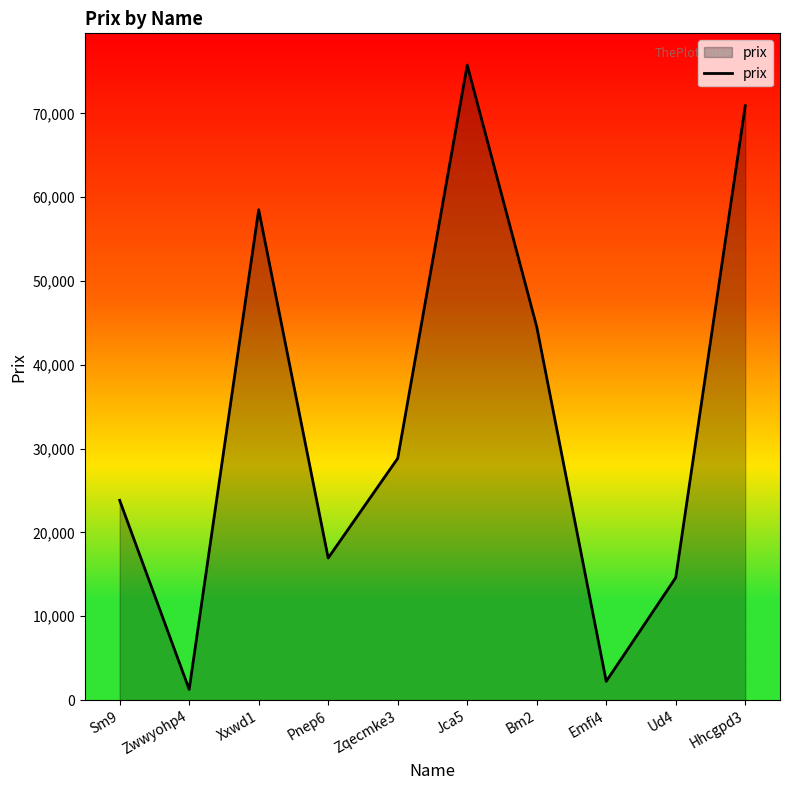

What position from the left is Jca5?

6